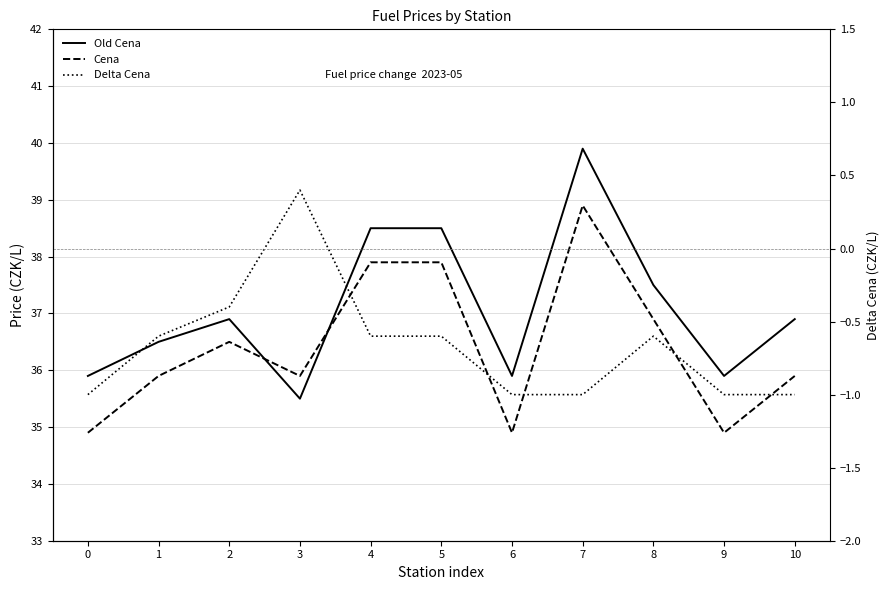

After their last crossing, which series has the higher values: Old Cena or Cena?

Old Cena